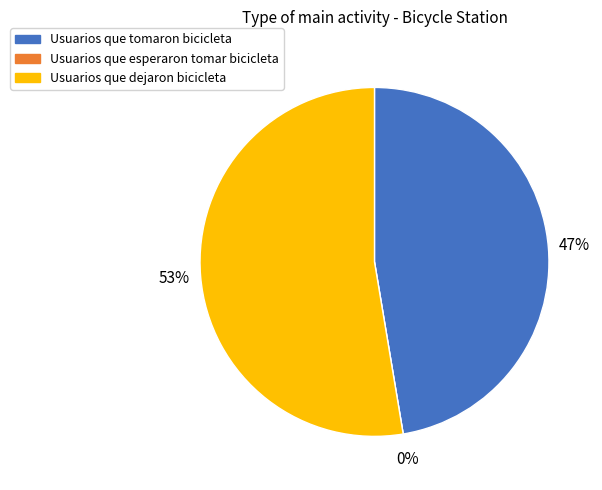

Rank the categories by value from lowest to highest.

Usuarios que esperaron tomar bicicleta, Usuarios que tomaron bicicleta, Usuarios que dejaron bicicleta